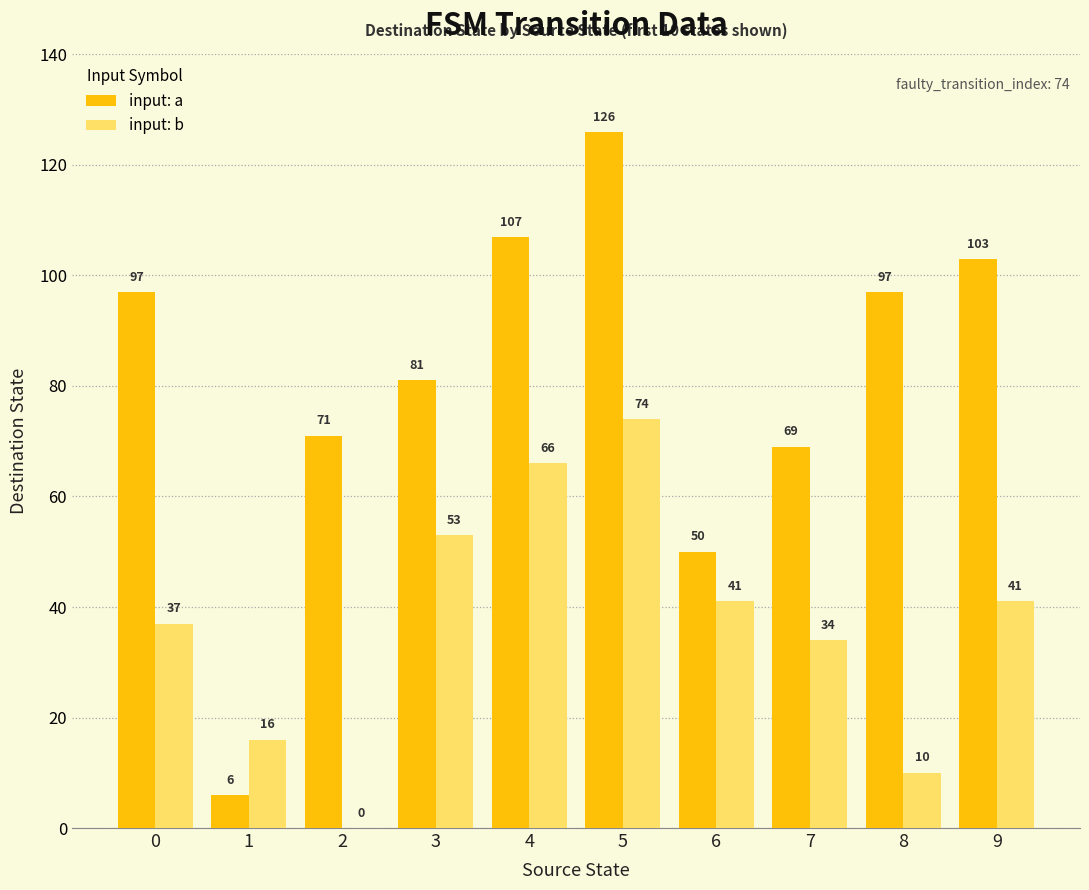

Reading left to right, extract all data points from this chart.

input: a: 97	6	71	81	107	126	50	69	97	103
input: b: 37	16	0	53	66	74	41	34	10	41